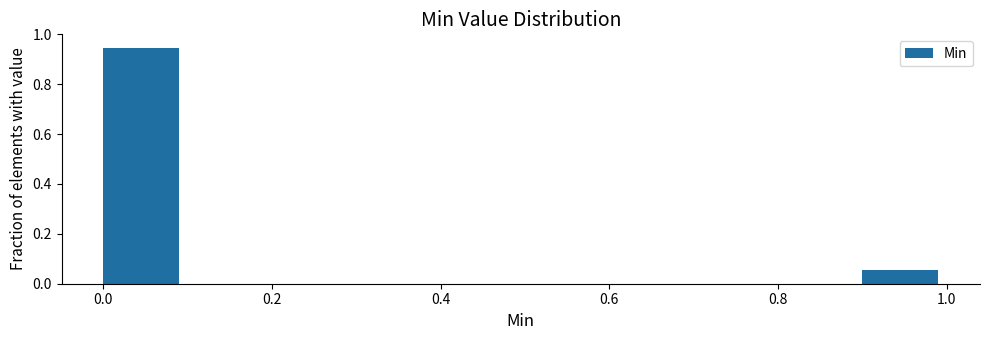

Reading left to right, list every bar in this chart as the range it spans on the x-axis followed by its height. The values are not printed on the chart, so give them approximately, as read against the axis.

0.0 to 0.1: 0.94
0.1 to 0.2: 0
0.2 to 0.3: 0
0.3 to 0.4: 0
0.4 to 0.5: 0
0.5 to 0.6: 0
0.6 to 0.7: 0
0.7 to 0.8: 0
0.8 to 0.9: 0
0.9 to 1.0: 0.06